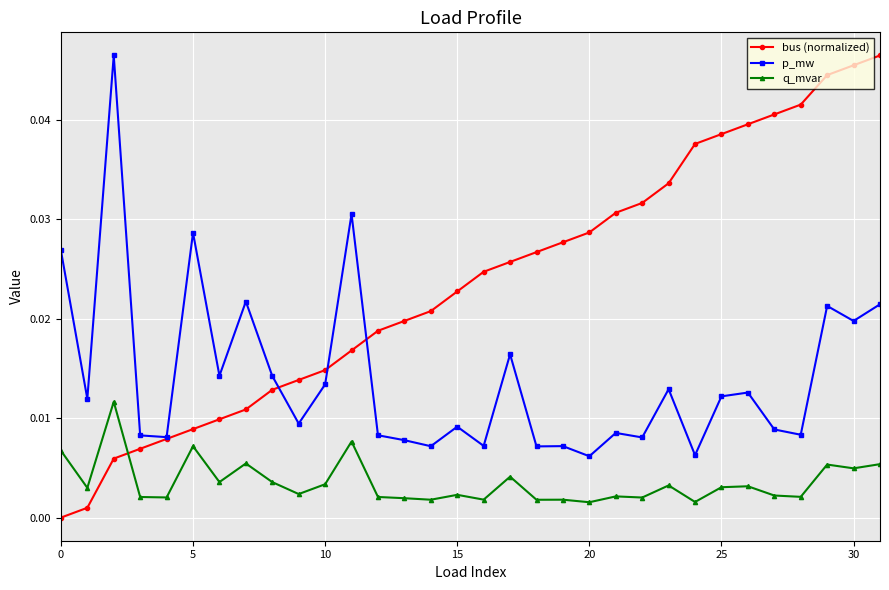

Which series has the largest range (max minus min)?

bus (normalized)